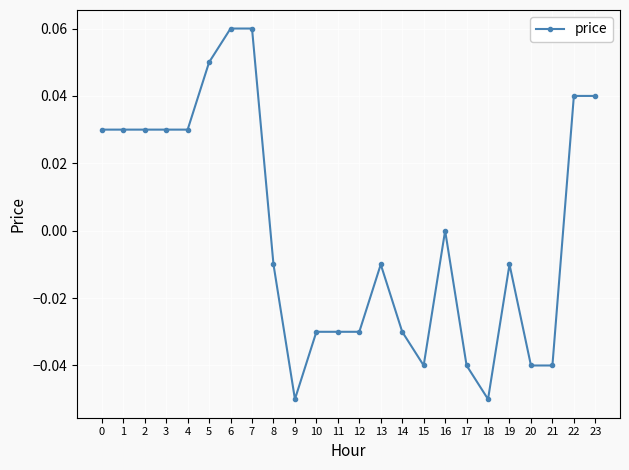

True or false: the data has more than 1 interior local peaks.

True